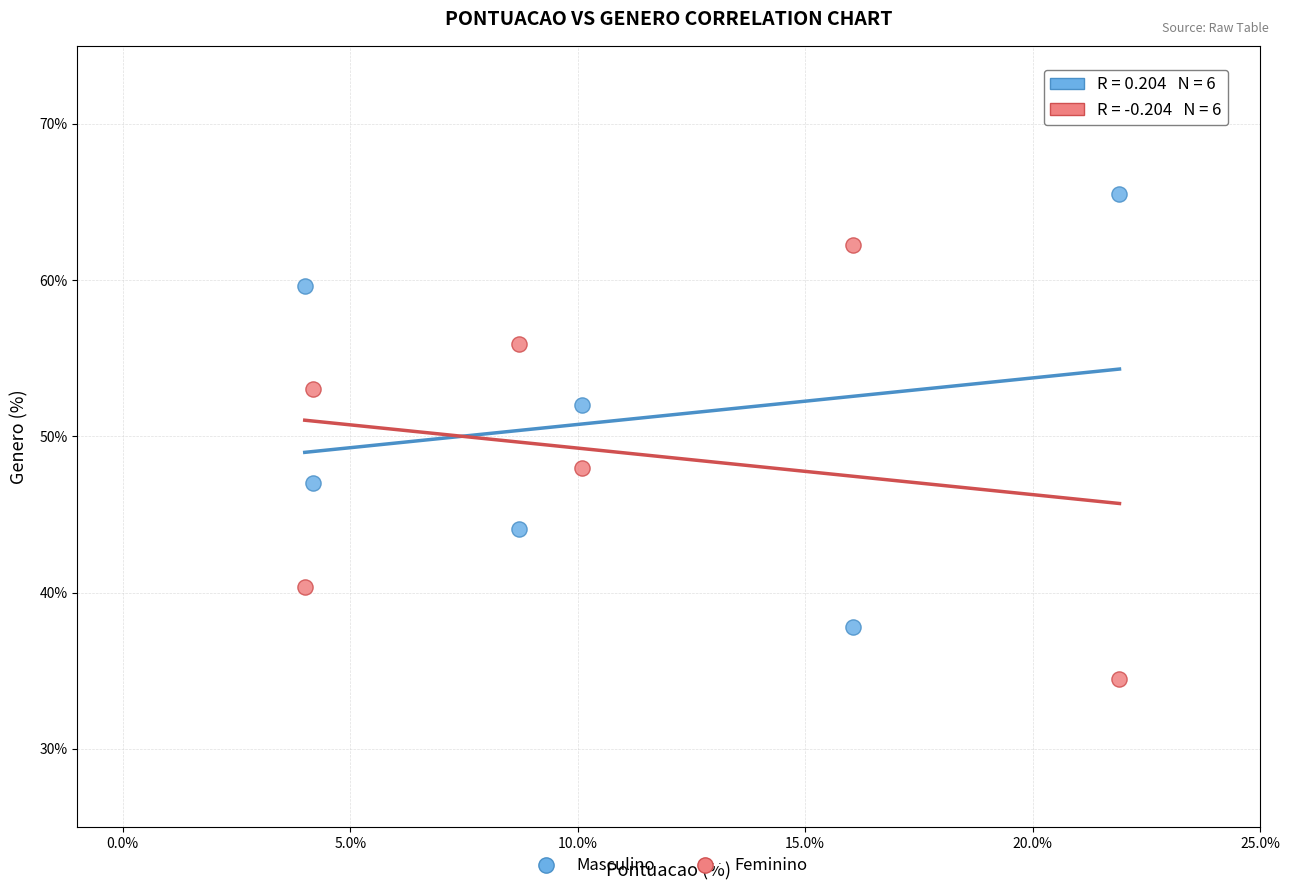

Across all data points, what is the average Y value?

50.0